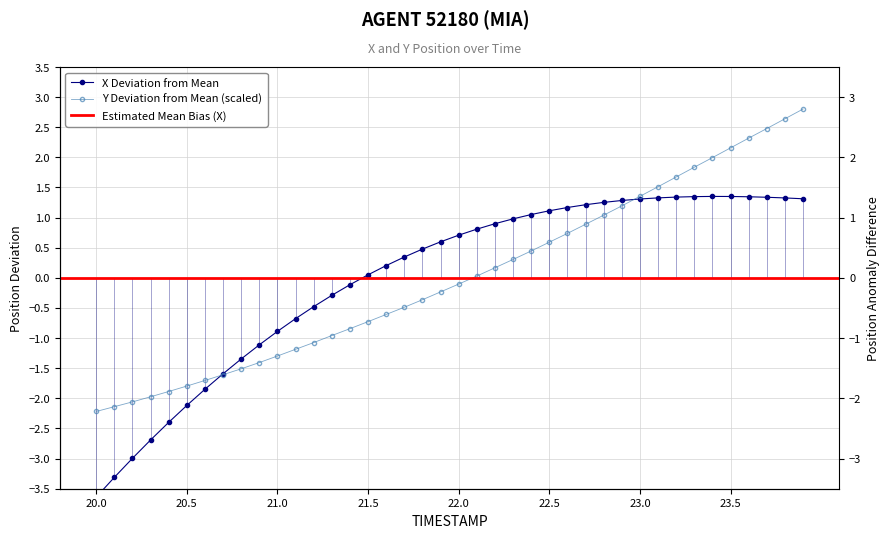

How many times do X and Y cross each other?

2